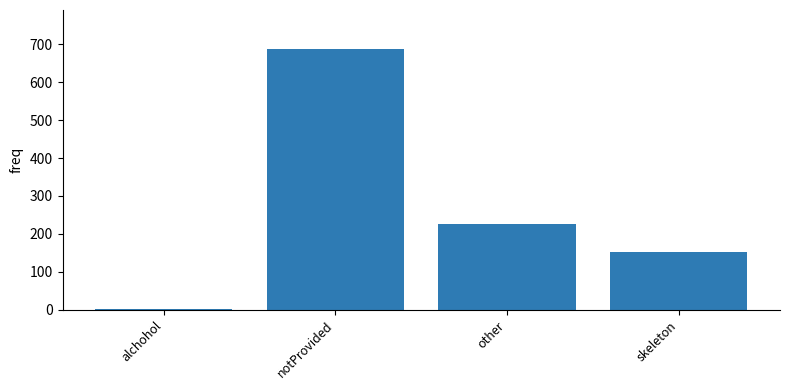

Are the bars grouped side by side (vs. stacked)?

No